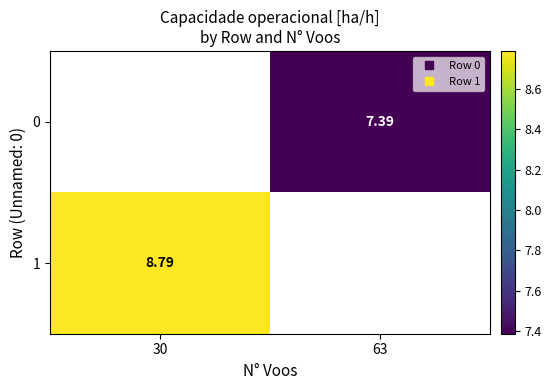

Which has a higher value, 63 or 30?

30